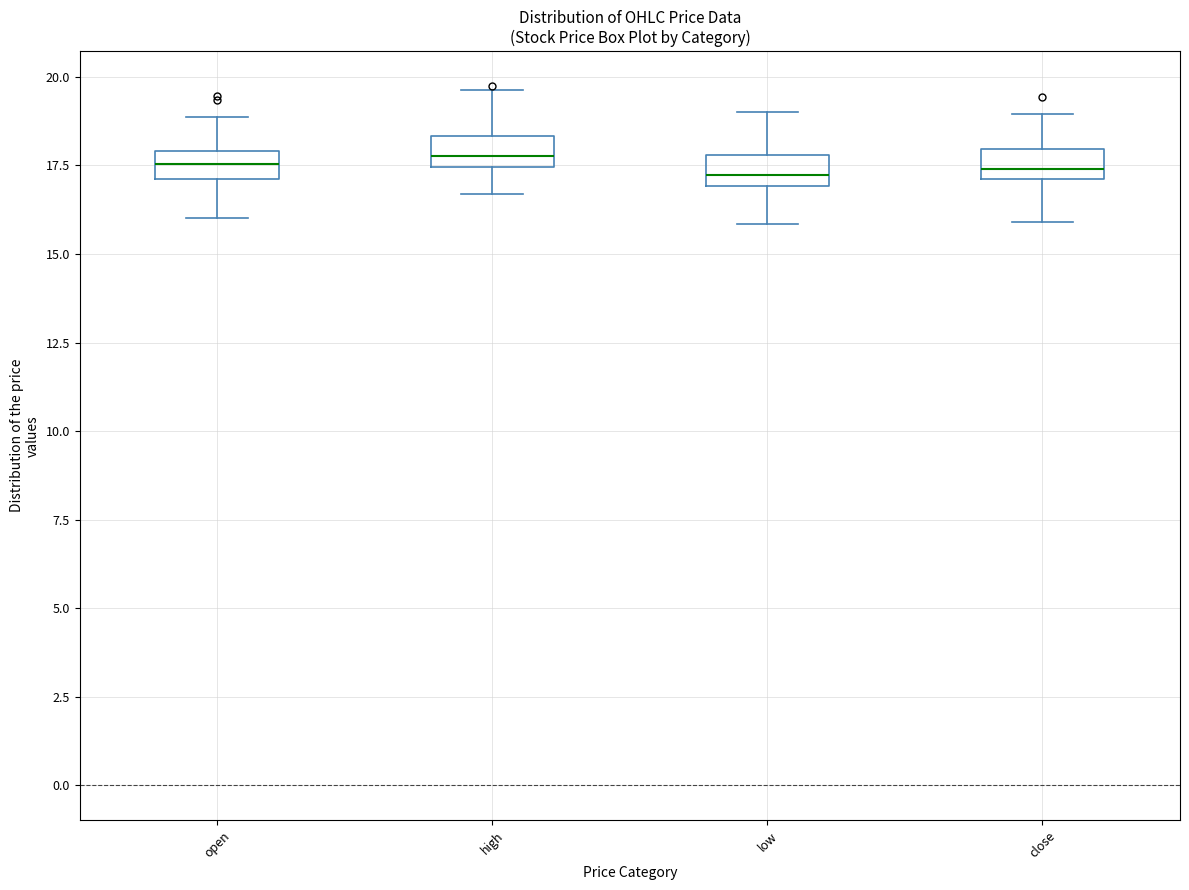

Reading left to right, transcribe this box plot: for each box, give where its median line is, the range the box spans, and where its two whiskers end, as read against the y-axis. The values are not printed on the chart, so give them approximately, as read against the axis.

open: median 17.5, box 17.0 to 18.0, whiskers 16.0 to 19.0
high: median 18.0, box 17.5 to 18.5, whiskers 16.5 to 19.5
low: median 17.0 (inside the box), box 17.0 to 18.0, whiskers 16.0 to 19.0
close: median 17.5, box 17.0 to 18.0, whiskers 16.0 to 19.0